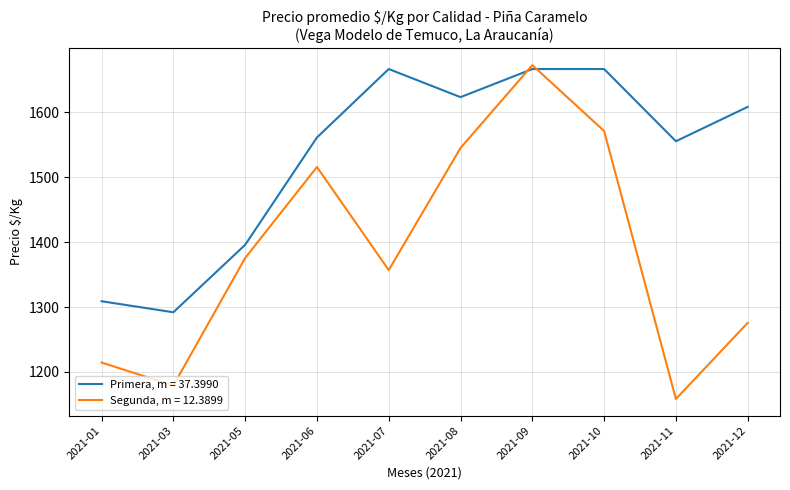

Which series has the widest spread of values?

Segunda